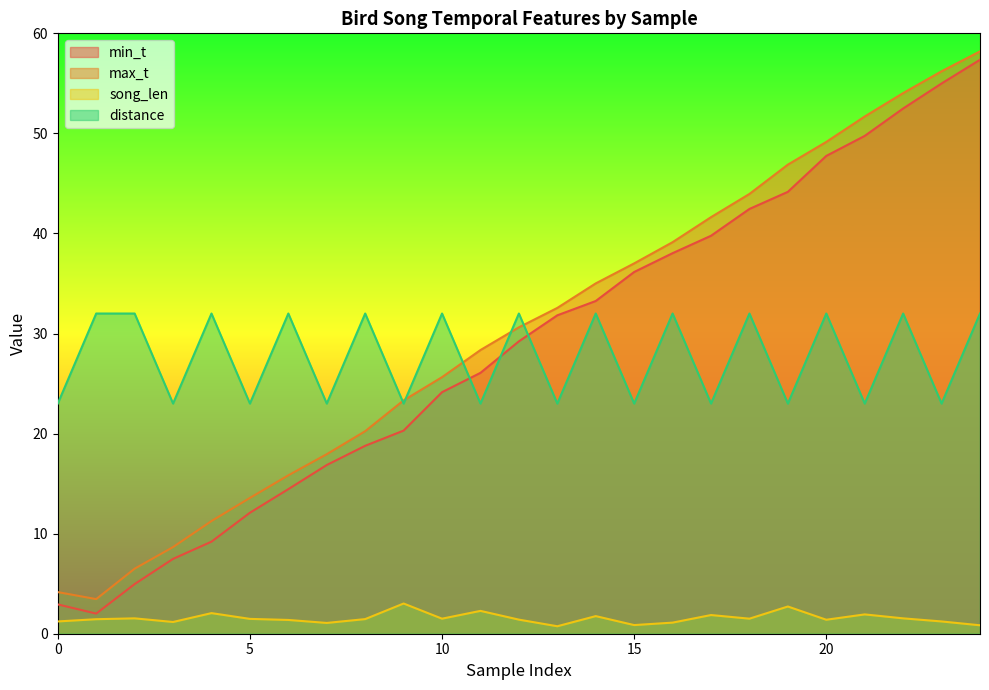

List the series in order of their peak value, highest first.

max_t, min_t, distance, song_len